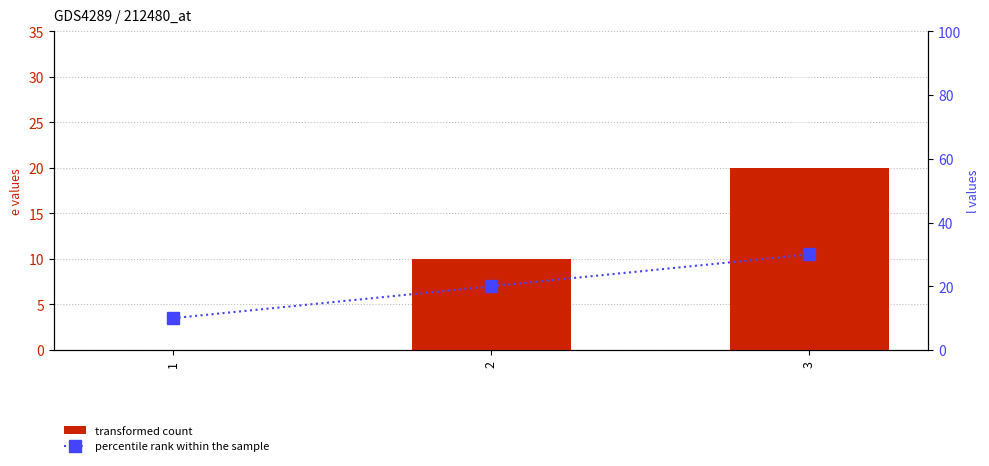

Rank the series by their maximum value, from lowest to highest.

e, l